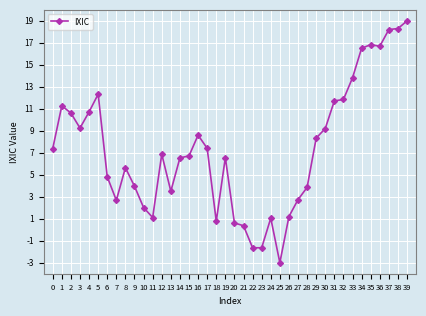

What is the approximate value at 31?

11.7